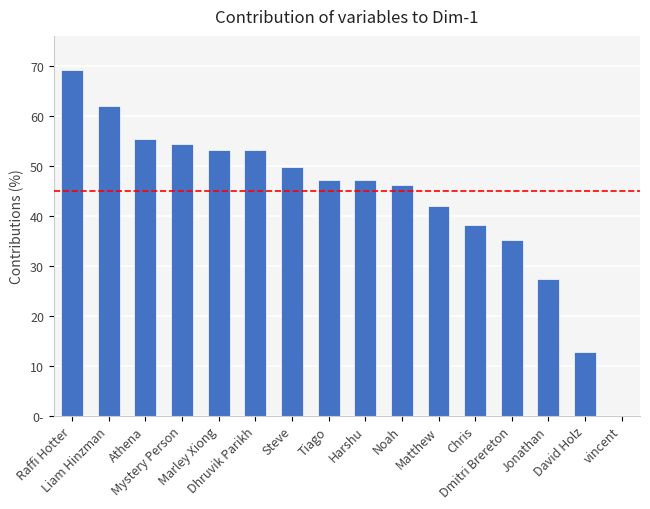

True or false: the data shows 55.5 at Athena.

True